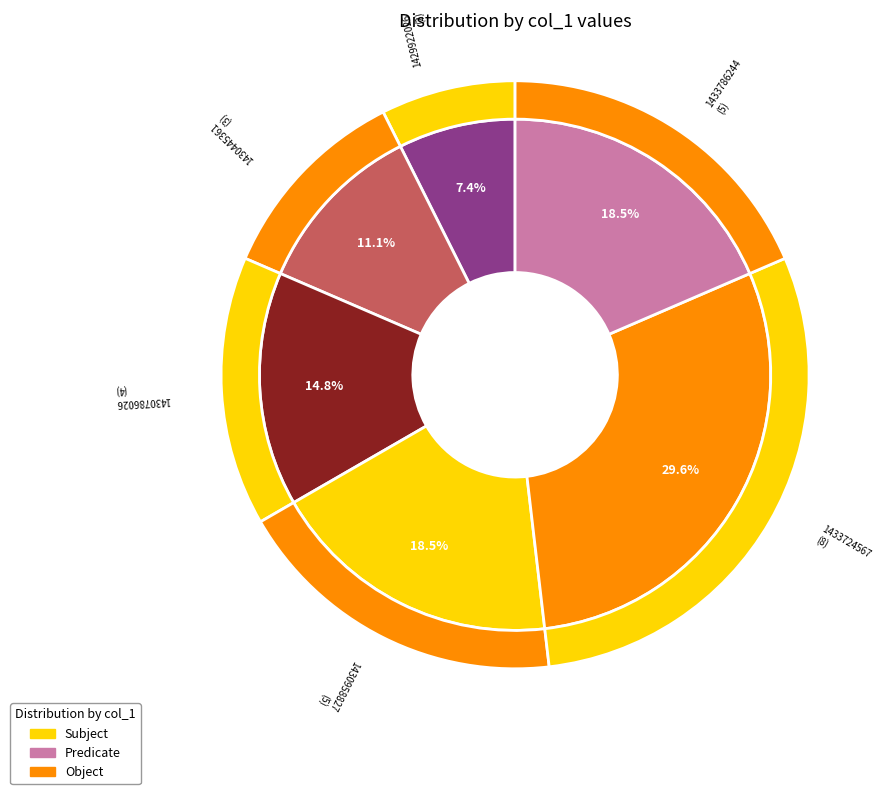

To the nearest percent, what percentage of the pie is 1429922026?

7%